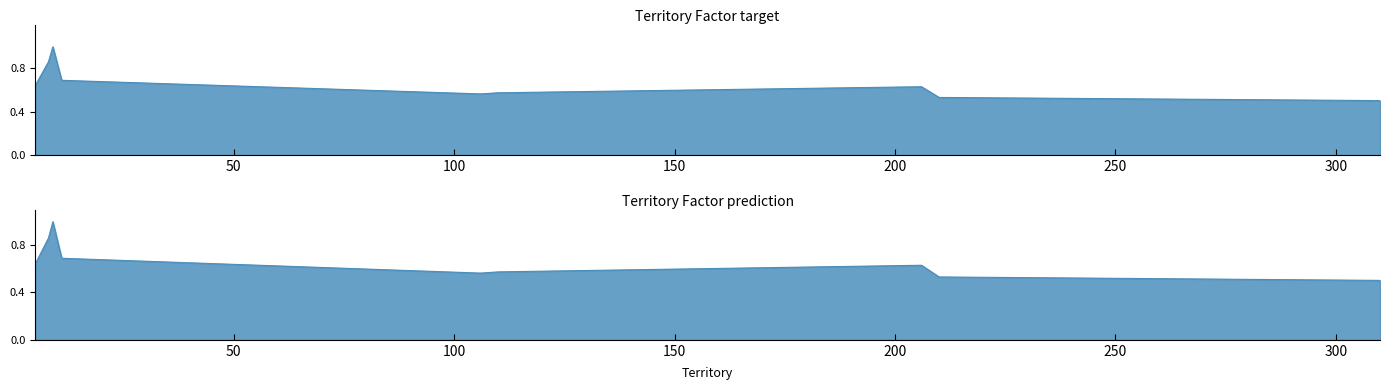

Is it true that the value at 106 is 0.3?

False